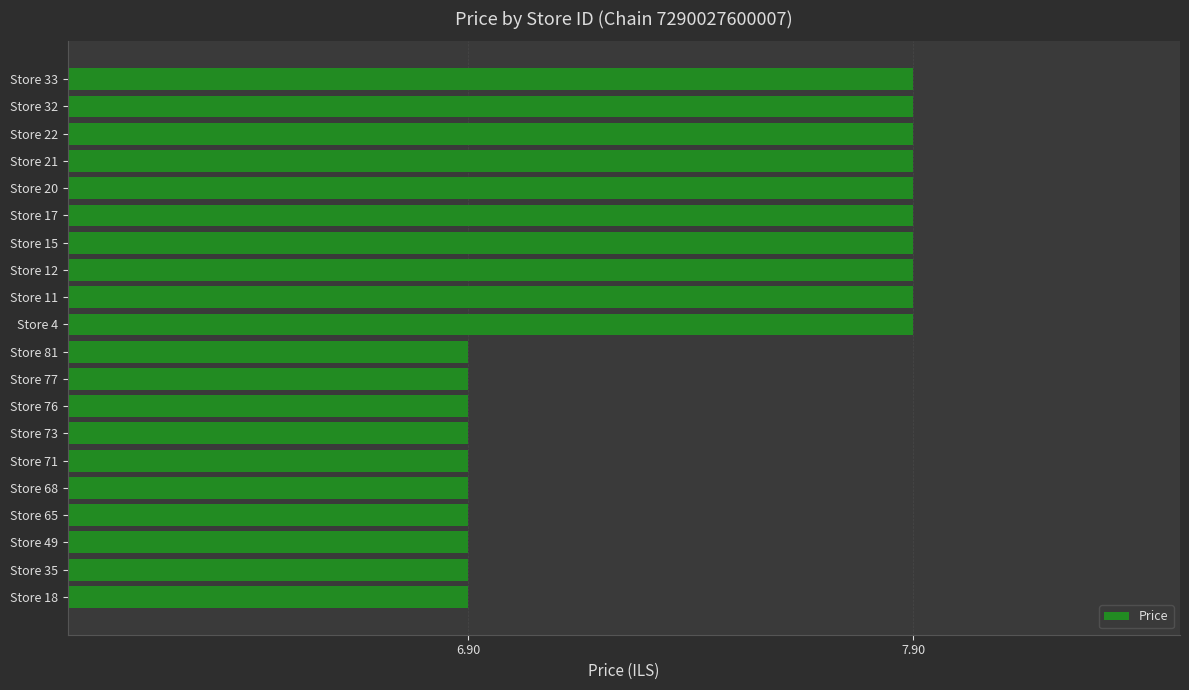

How many data points does each series have?

20